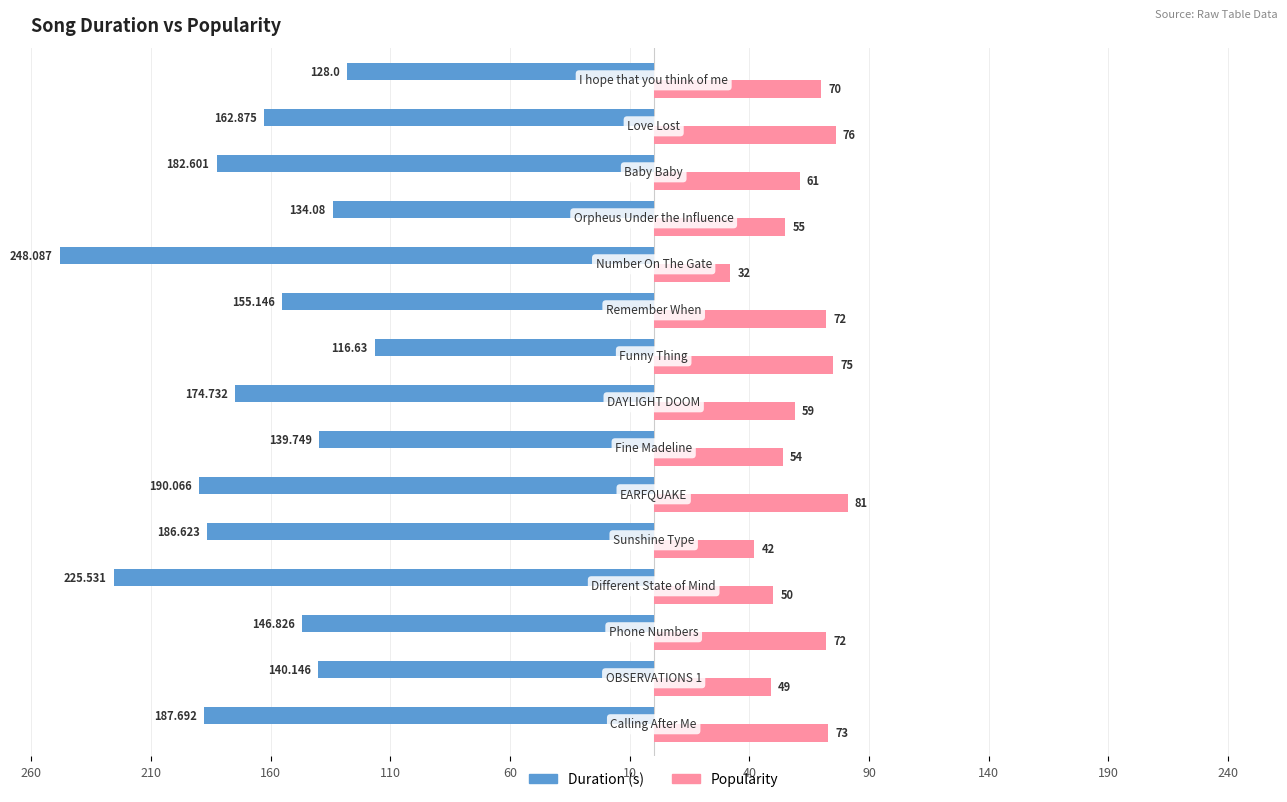

What are all the series names shown in the legend?

Duration (s), Popularity